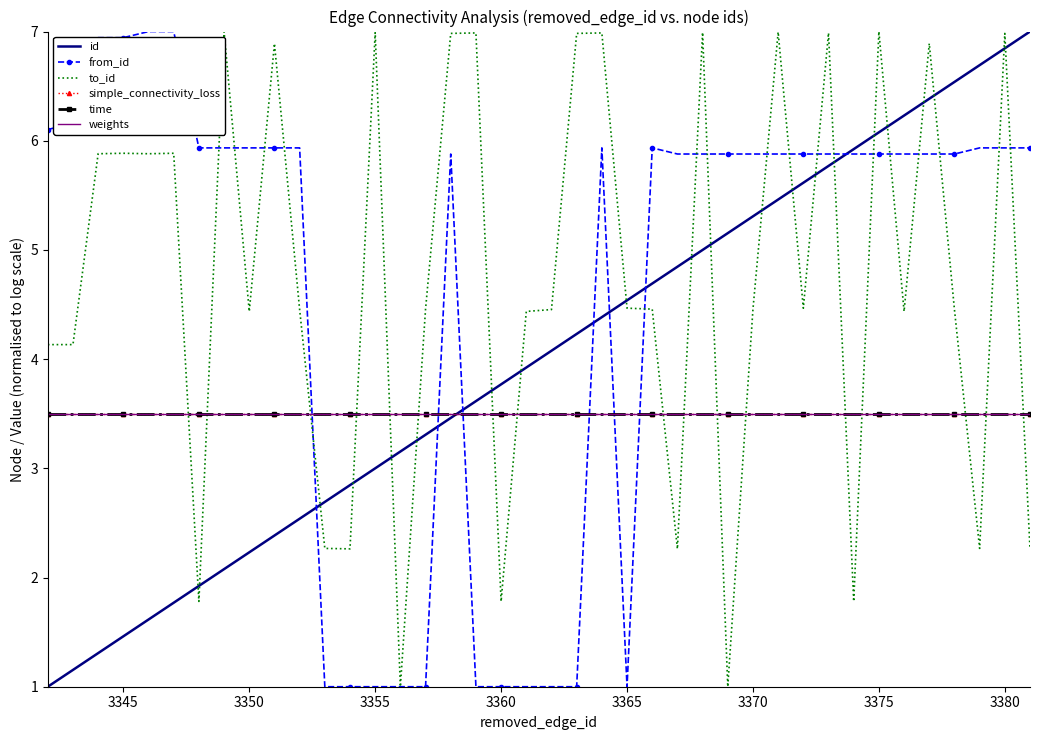

How many data points does each series have?

40